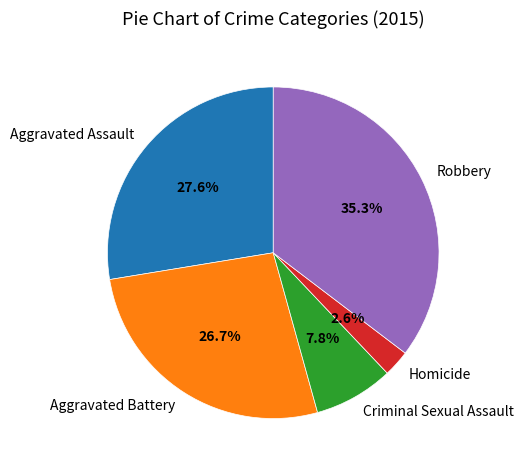

How many slices are in this pie chart?

5